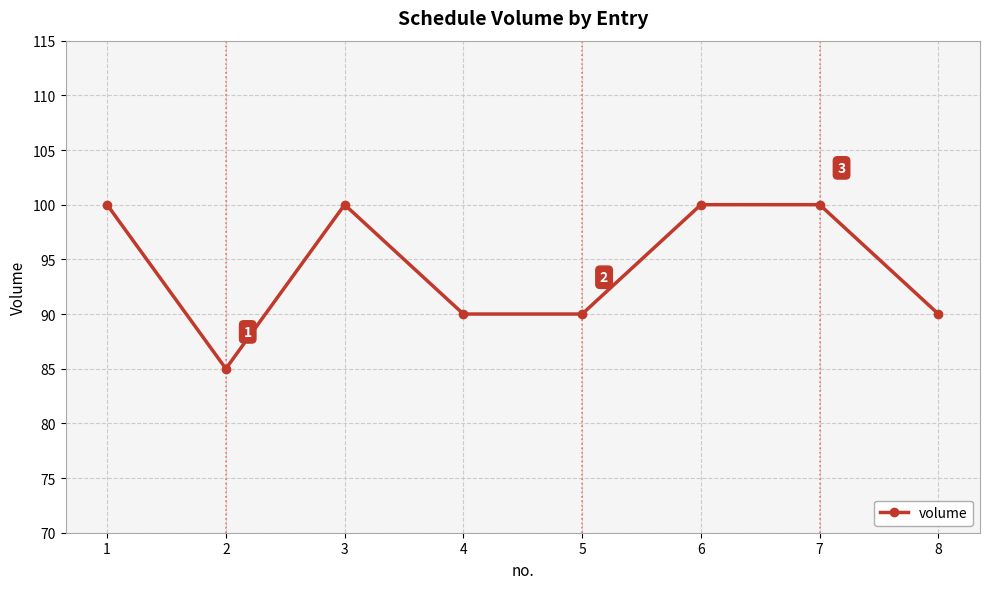

What is the maximum value shown in the chart?

100